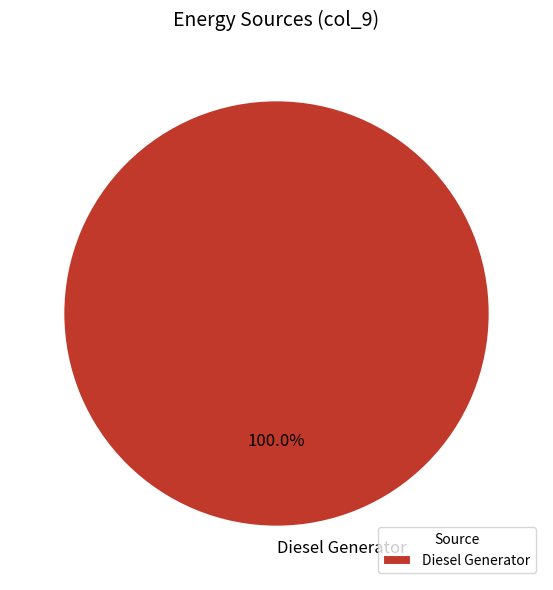

Is there any slice that represents more than half of the pie?

Yes